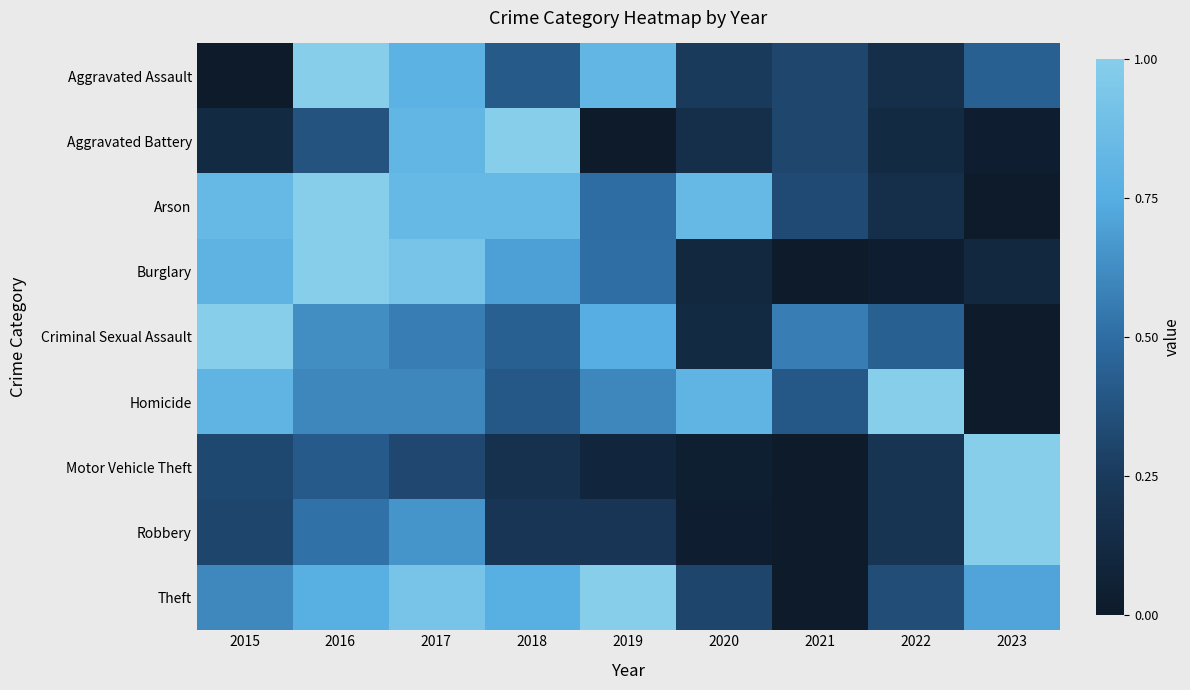

Reading left to right, list all the values displayed in this chart.

Aggravated Assault: 2015=0.0	2016=1.0	2017=0.8	2018=0.4	2019=0.8	2020=0.2	2021=0.3	2022=0.2	2023=0.4
Aggravated Battery: 2015=0.1	2016=0.4	2017=0.8	2018=1.0	2019=0.0	2020=0.2	2021=0.3	2022=0.1	2023=0.0
Arson: 2015=0.8	2016=1.0	2017=0.8	2018=0.8	2019=0.5	2020=0.8	2021=0.3	2022=0.2	2023=0.0
Burglary: 2015=0.8	2016=1.0	2017=0.9	2018=0.7	2019=0.5	2020=0.1	2021=0.0	2022=0.0	2023=0.1
Criminal Sexual Assault: 2015=1.0	2016=0.6	2017=0.6	2018=0.4	2019=0.8	2020=0.1	2021=0.6	2022=0.4	2023=0.0
Homicide: 2015=0.8	2016=0.6	2017=0.6	2018=0.4	2019=0.6	2020=0.8	2021=0.4	2022=1.0	2023=0.0
Motor Vehicle Theft: 2015=0.3	2016=0.4	2017=0.3	2018=0.2	2019=0.1	2020=0.0	2021=0.0	2022=0.2	2023=1.0
Robbery: 2015=0.3	2016=0.5	2017=0.7	2018=0.2	2019=0.2	2020=0.0	2021=0.0	2022=0.2	2023=1.0
Theft: 2015=0.6	2016=0.8	2017=0.9	2018=0.8	2019=1.0	2020=0.3	2021=0.0	2022=0.3	2023=0.7